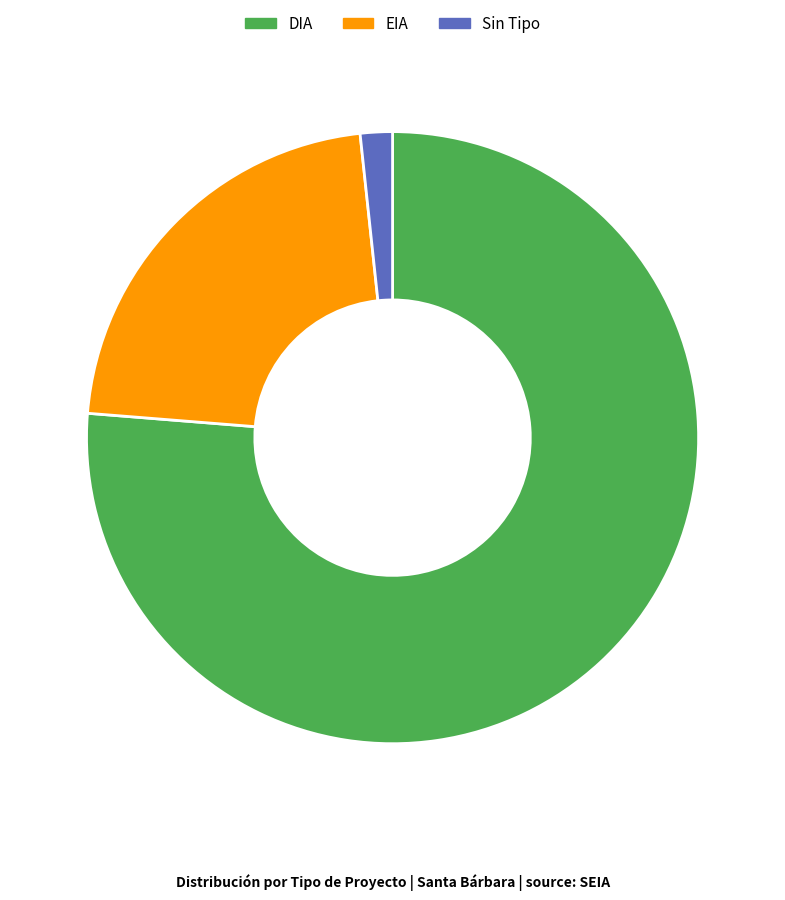

Does EIA account for over 50% of the chart?

No